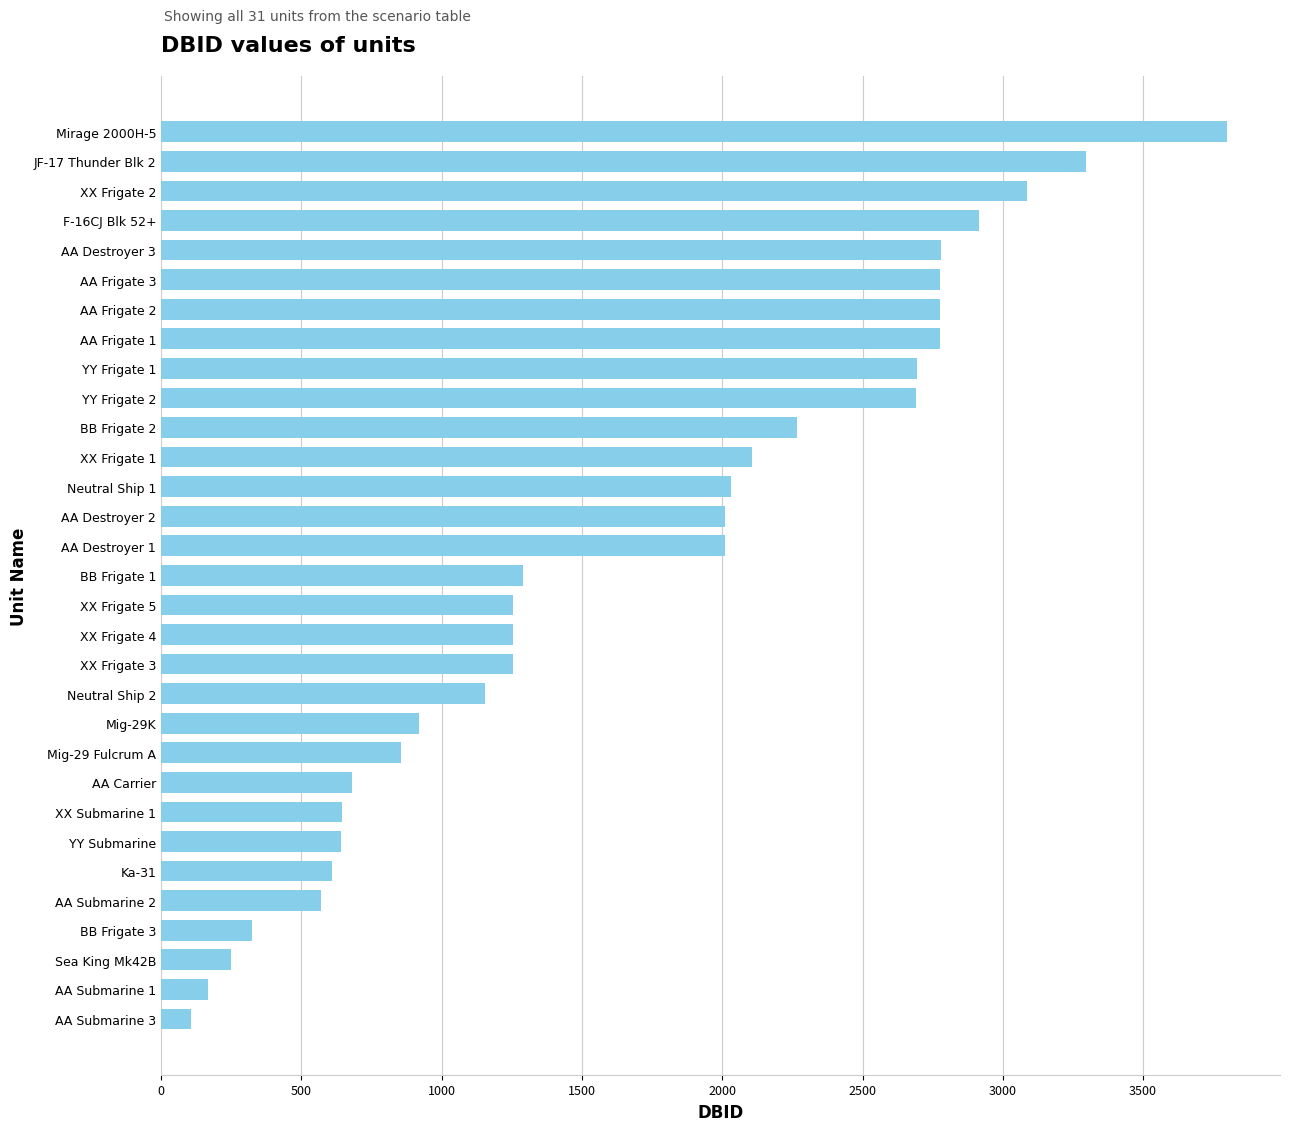

How many bars are there in total?

31